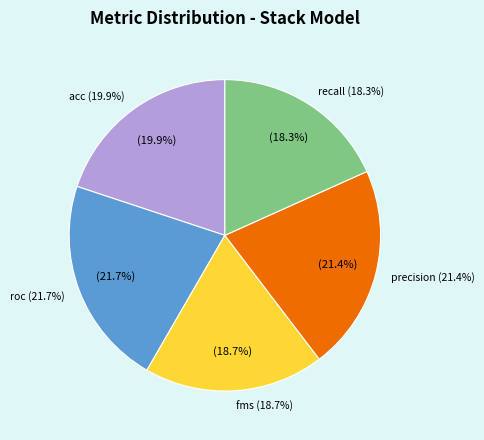

Does any single category account for the majority?

No